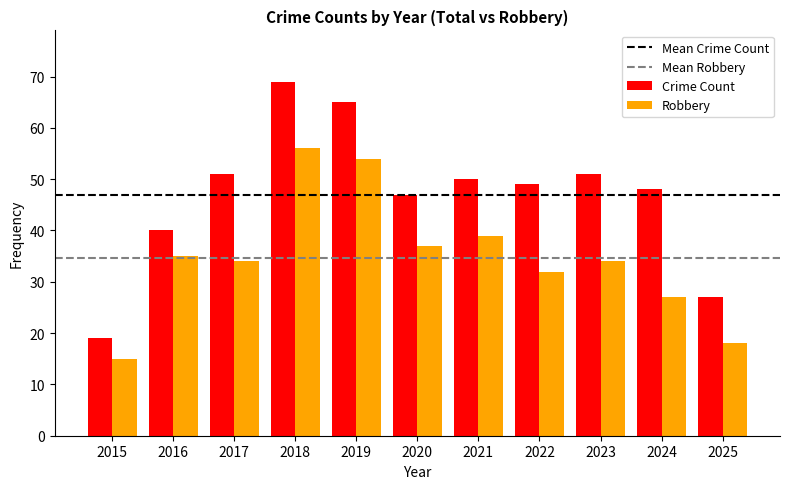

At 2019, list the series in order from largest to smallest.

Crime Count, Robbery